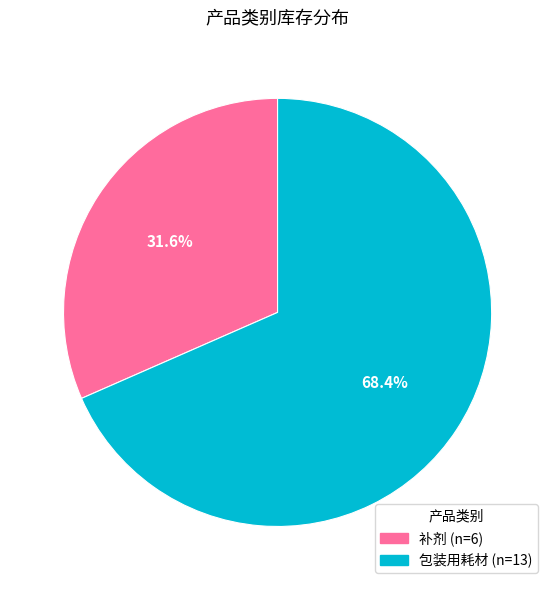

What is the largest slice in the pie chart?

包装用耗材